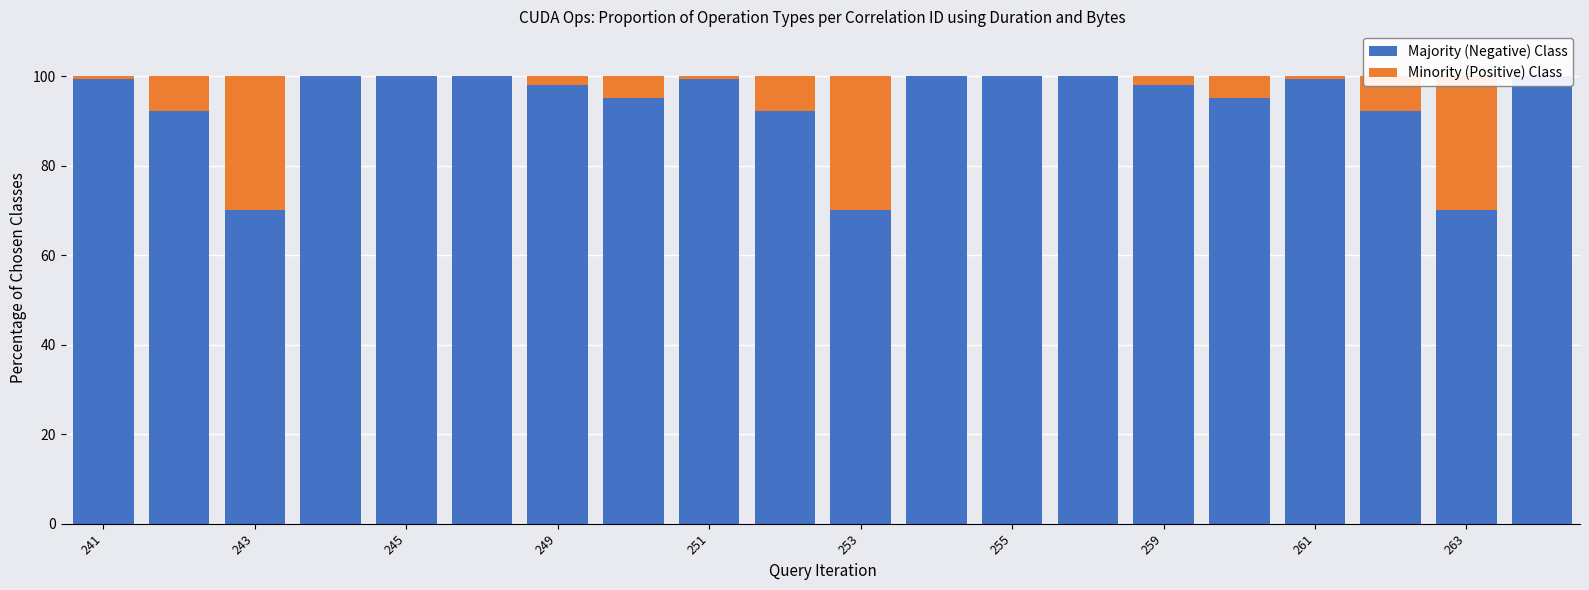

What is the difference between the Minority (Positive) Class values at 15 and 12?

5.0